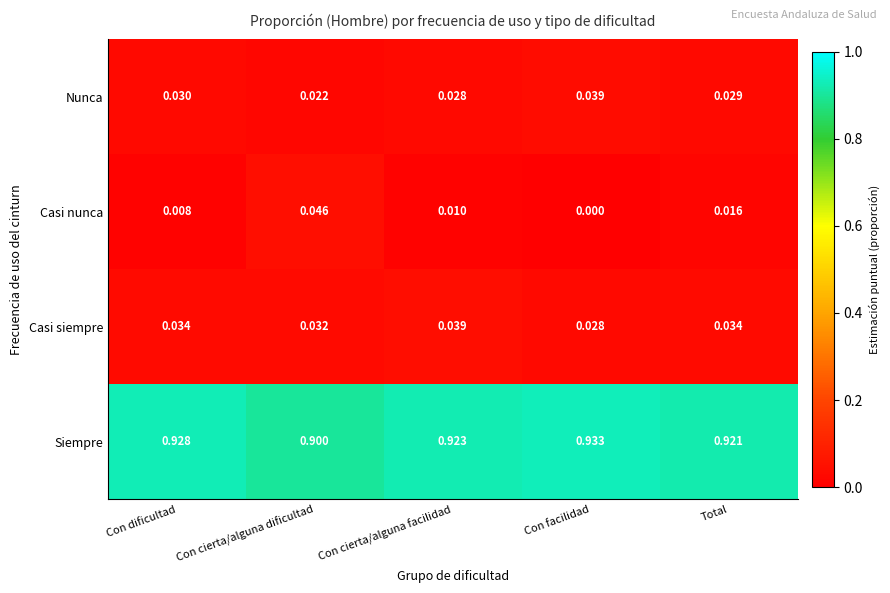

Rank the categories by Casi nunca value from highest to lowest.

Con cierta/alguna dificultad, Total, Con cierta/alguna facilidad, Con dificultad, Con facilidad